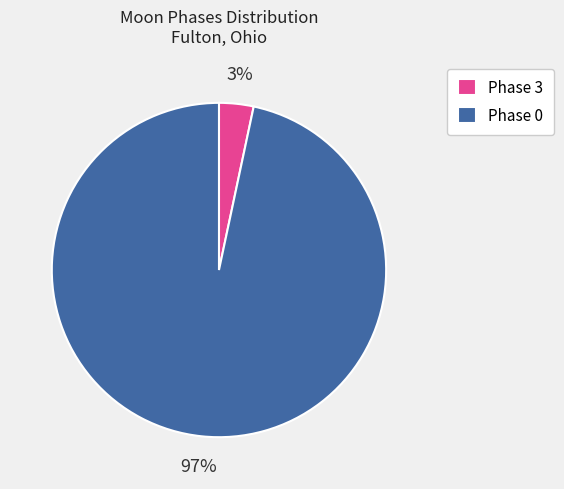

Is there a majority slice in this chart?

Yes